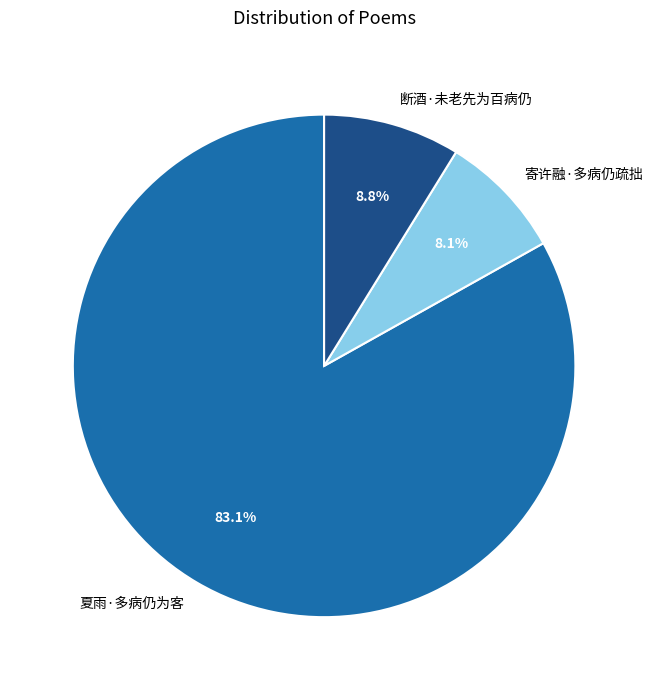

Rank the categories by value from highest to lowest.

夏雨·多病仍为客, 断酒·未老先为百病仍, 寄许融·多病仍疏拙